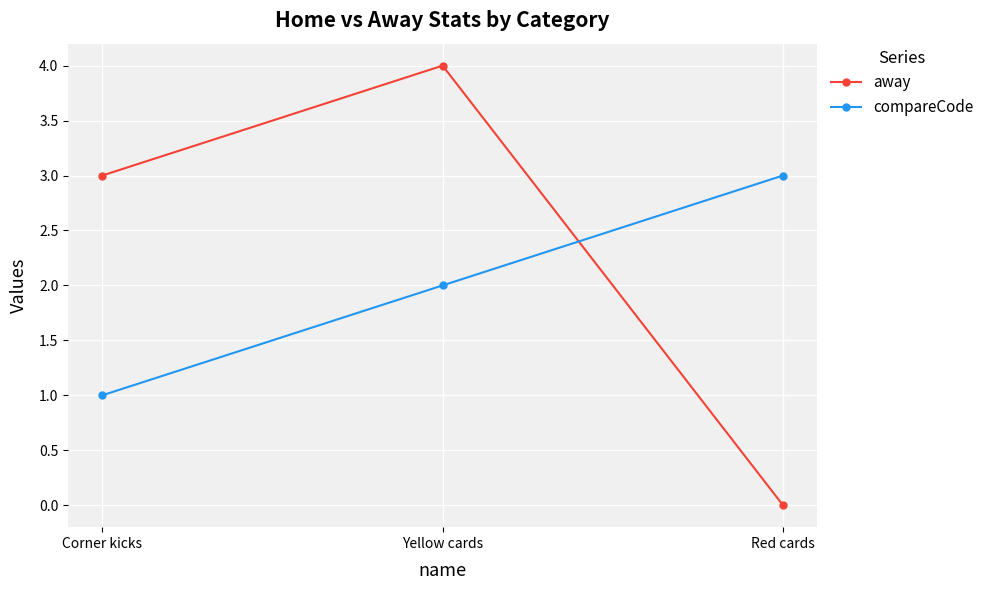

What is the sum of all away values?

7